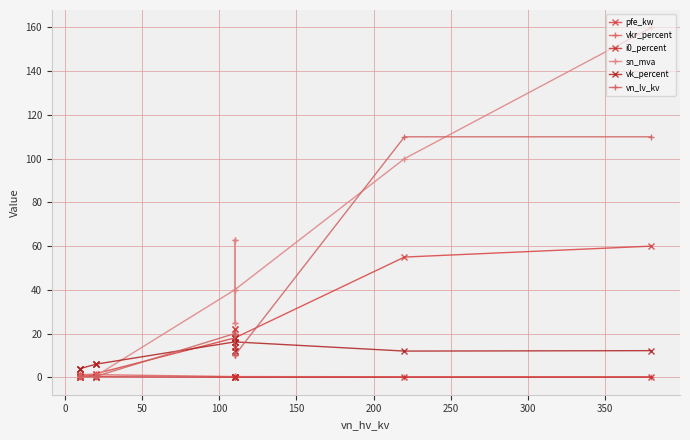

Is the value of vkr_percent at 10 greater than the value of sn_mva at 13?

No